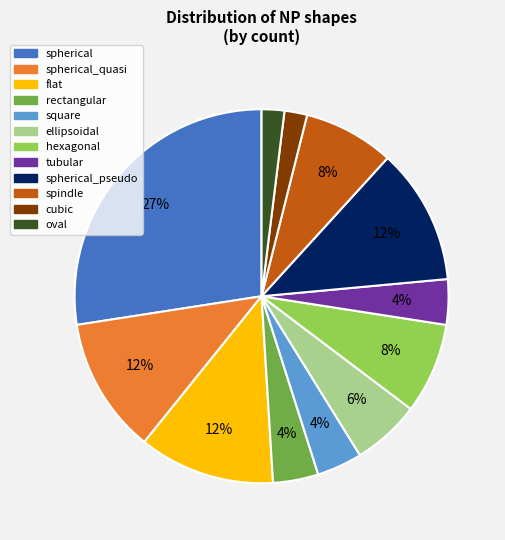

What is the ratio of the value at spherical_pseudo to the value at hexagonal?

1.5